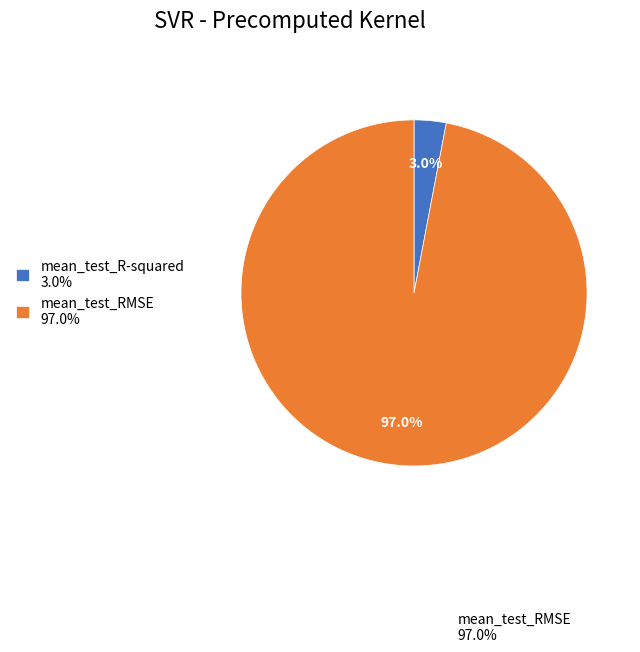

What is the smallest slice in the pie chart?

mean_test_R-squared